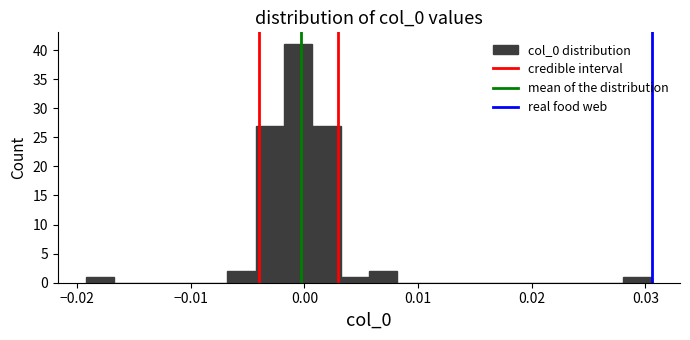

Around what value on the x-axis is the tallest bar? Give the approximate position of its centre, as read against the axis.

-0.001